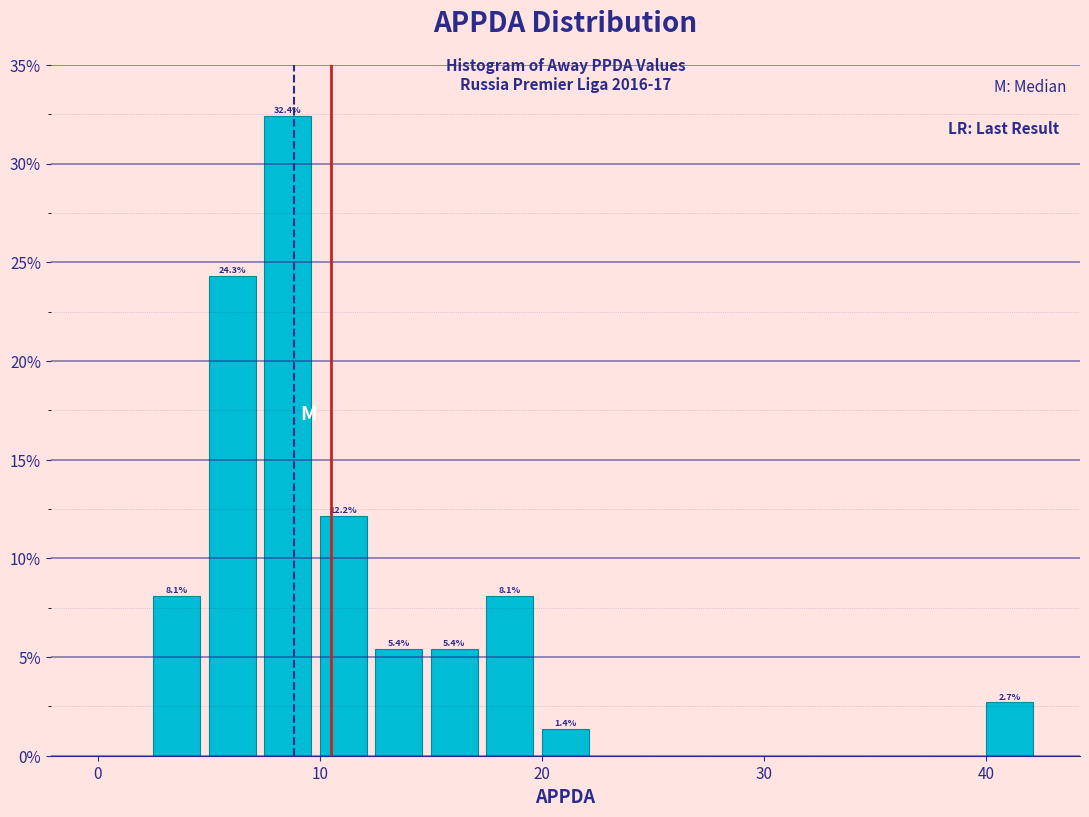

Read against the x-axis, roughly where is the centre of the tallest bar?

9